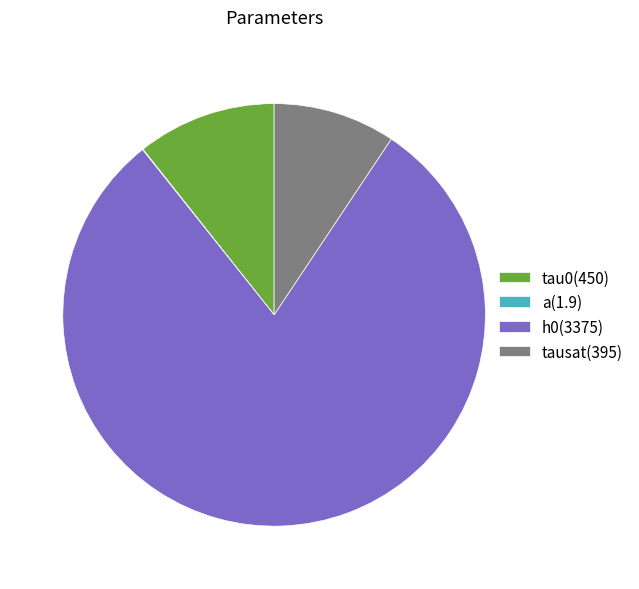

Which slice is the smallest?

a